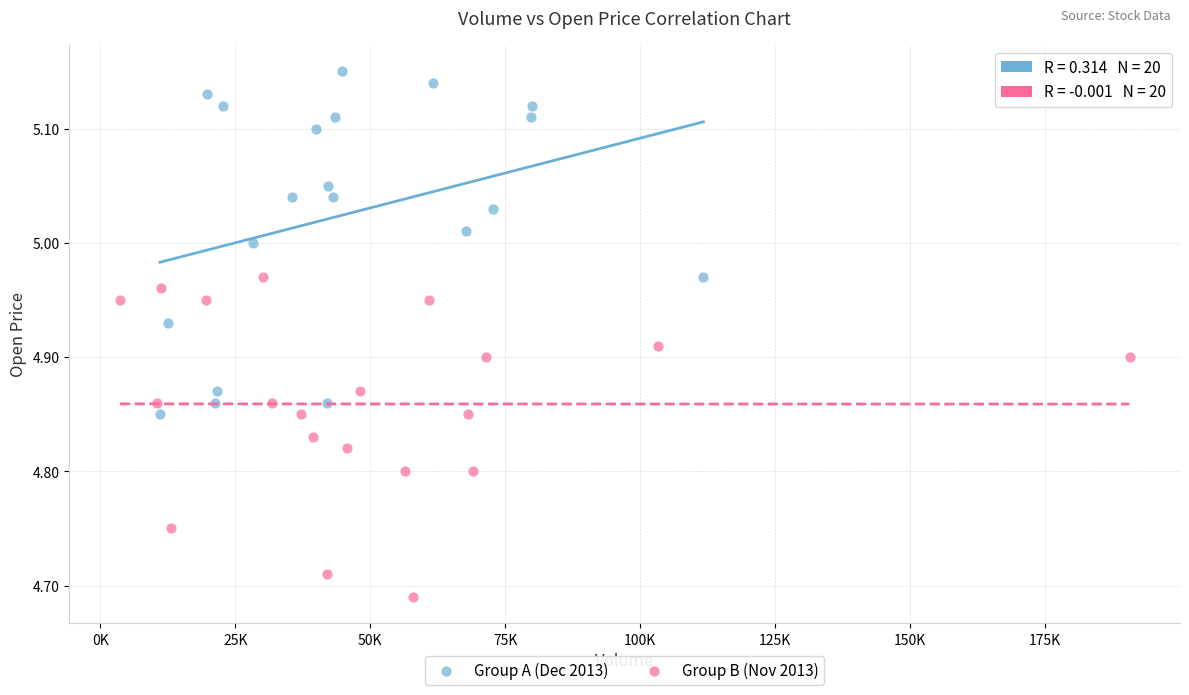

Which series contains the highest Y value?

Group A (Dec 2013)